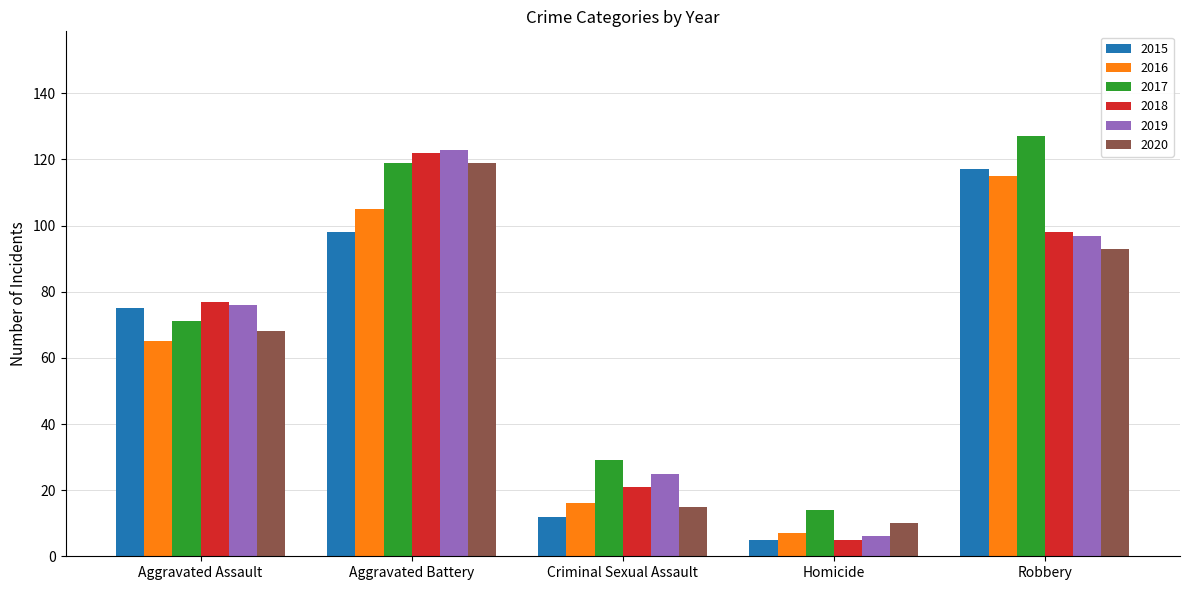

Reading left to right, what are all the values shown in this chart?

2015: Aggravated Assault=75	Aggravated Battery=98	Criminal Sexual Assault=12	Homicide=5	Robbery=117
2016: Aggravated Assault=65	Aggravated Battery=105	Criminal Sexual Assault=16	Homicide=7	Robbery=115
2017: Aggravated Assault=71	Aggravated Battery=119	Criminal Sexual Assault=29	Homicide=14	Robbery=127
2018: Aggravated Assault=77	Aggravated Battery=122	Criminal Sexual Assault=21	Homicide=5	Robbery=98
2019: Aggravated Assault=76	Aggravated Battery=123	Criminal Sexual Assault=25	Homicide=6	Robbery=97
2020: Aggravated Assault=68	Aggravated Battery=119	Criminal Sexual Assault=15	Homicide=10	Robbery=93